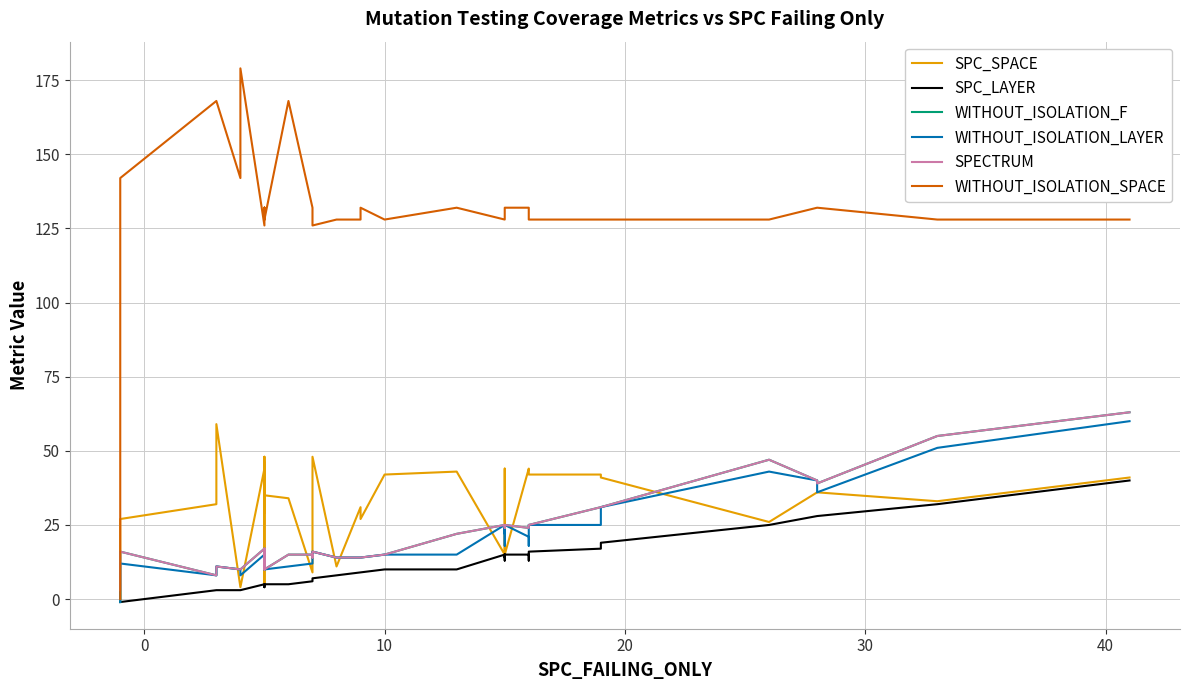

What is the value of the SPECTRUM point at the 26th from the left?

25